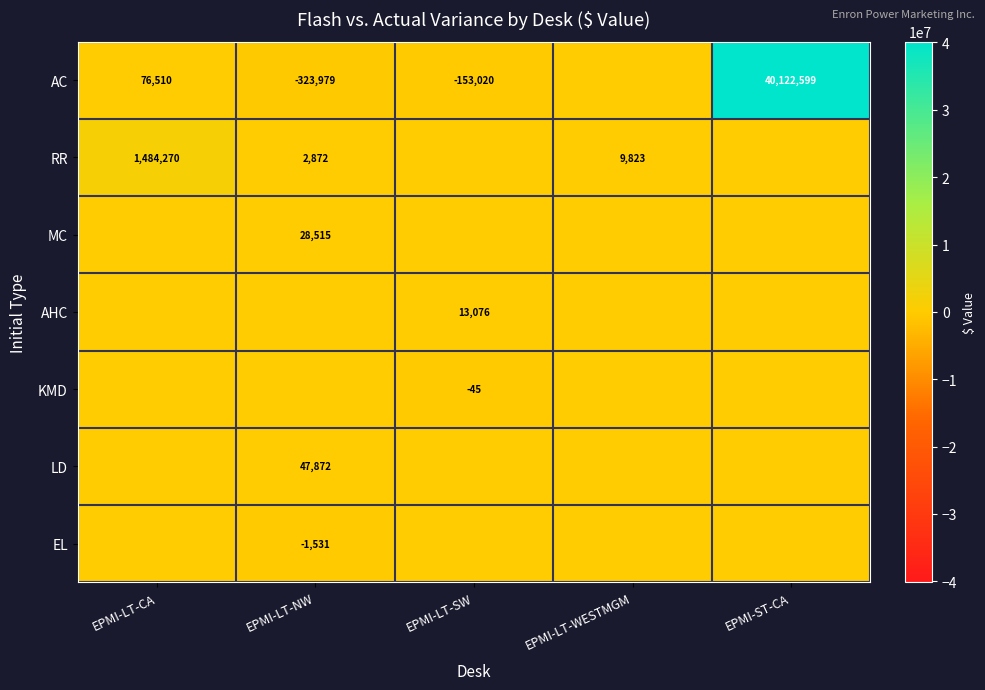

What is the difference between the RR values at EPMI-LT-WESTMGM and EPMI-LT-CA?

1474447